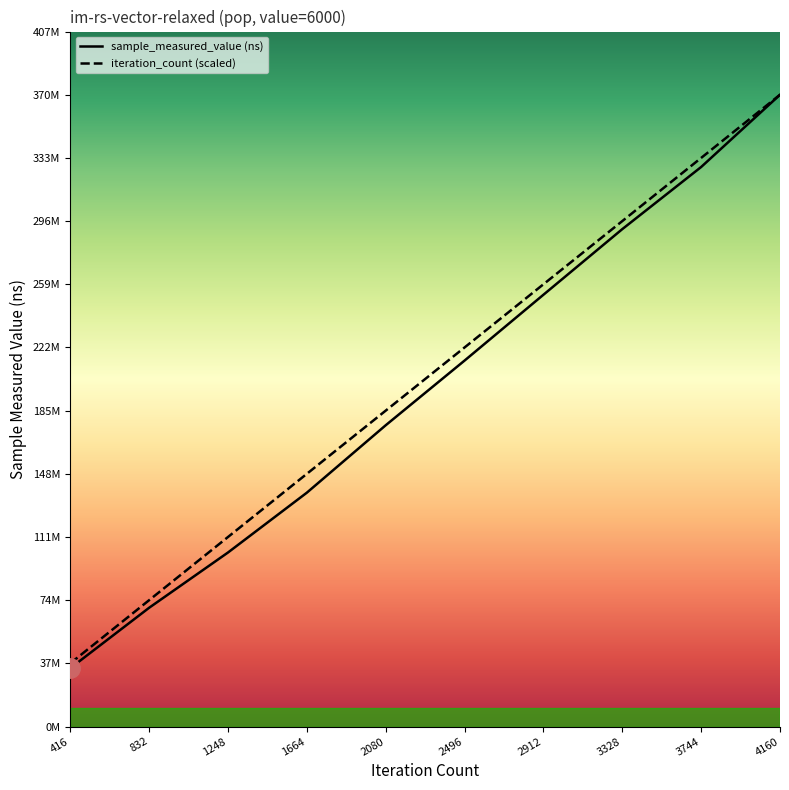

List the series in order of their overall mean, highest first.

iteration_count, sample_measured_value